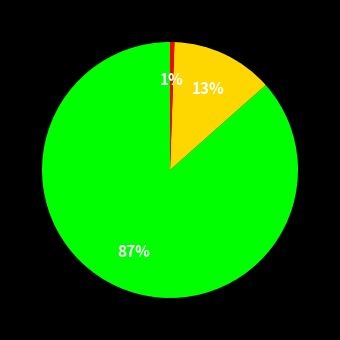

Is there a majority slice in this chart?

Yes